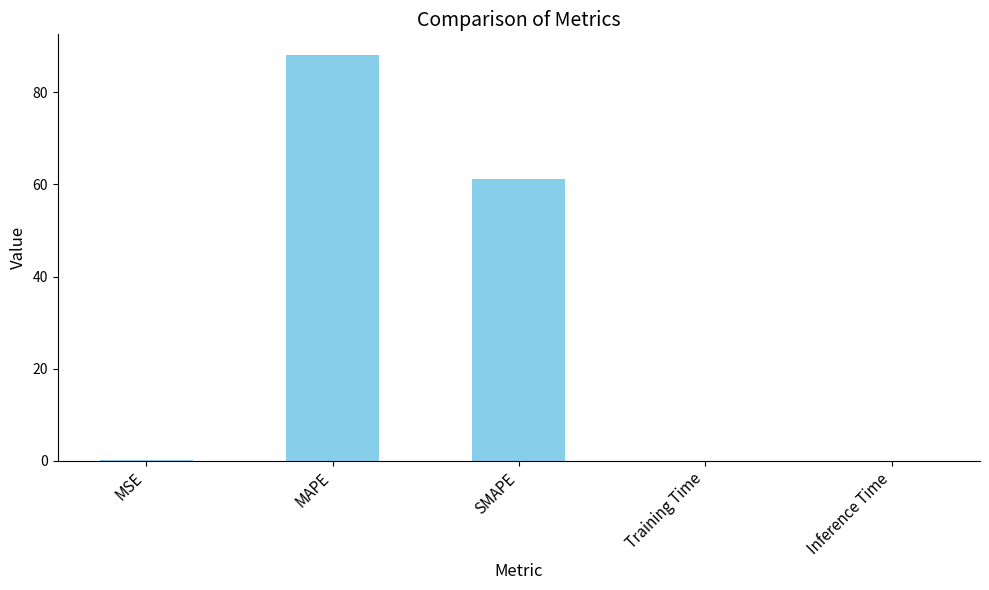

Are the bars horizontal?

No